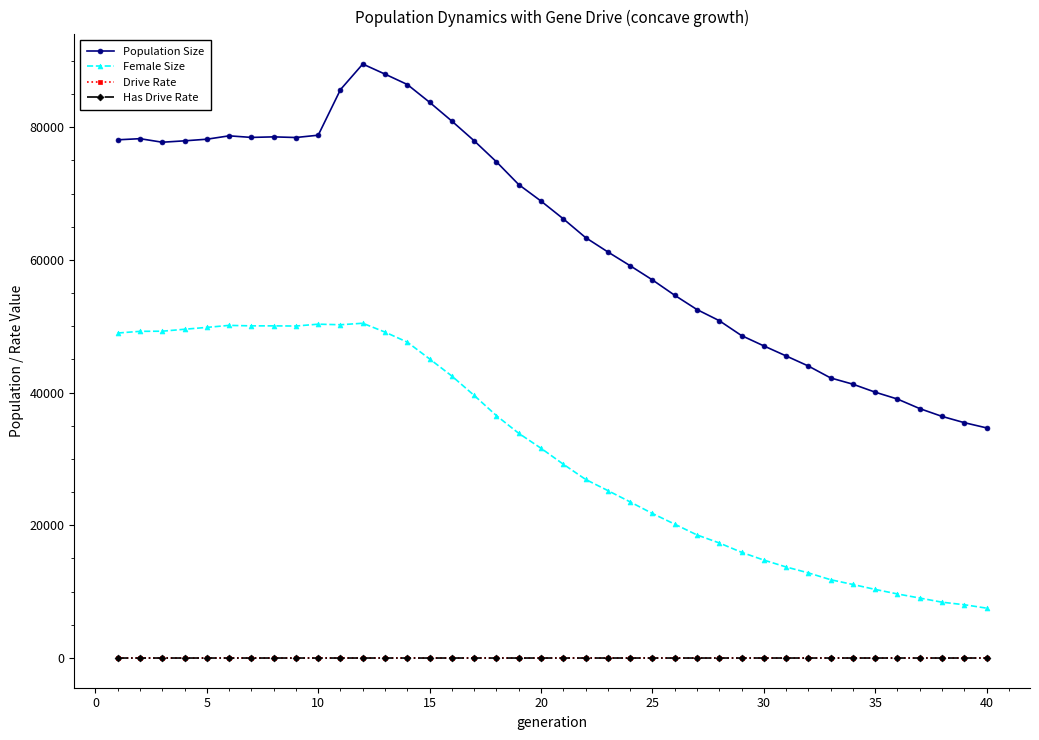

True or false: Drive Rate and Population Size cross at least once.

False